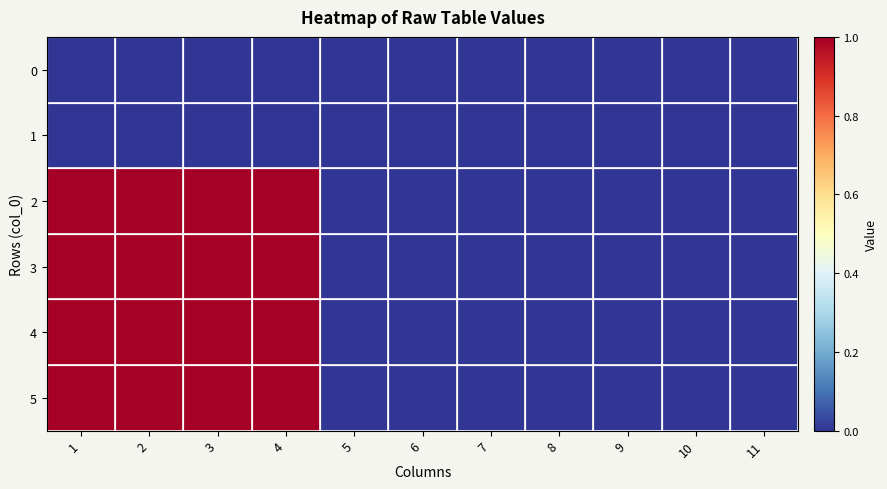

Which series has the widest spread of values?

2